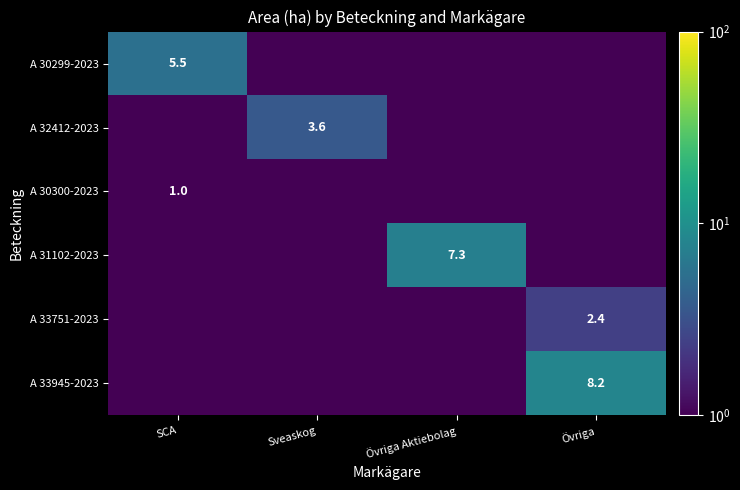

What is the sum of the A 32412-2023 values at Övriga and Sveaskog?

3.6